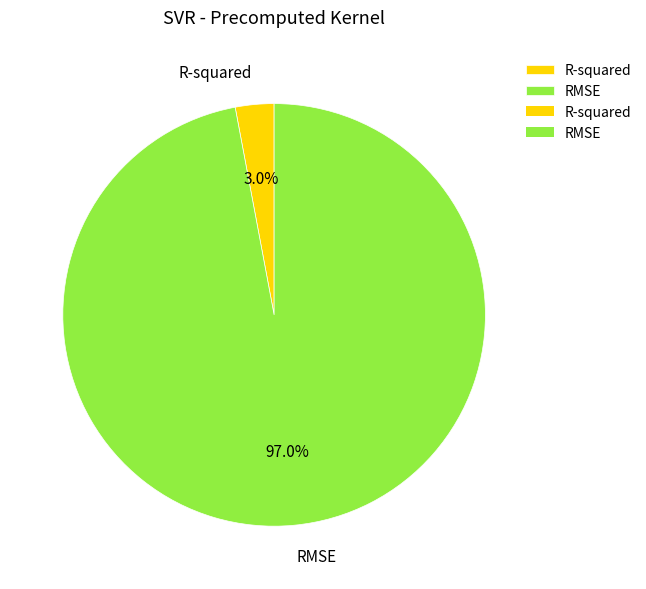

Which slice is the smallest?

R-squared